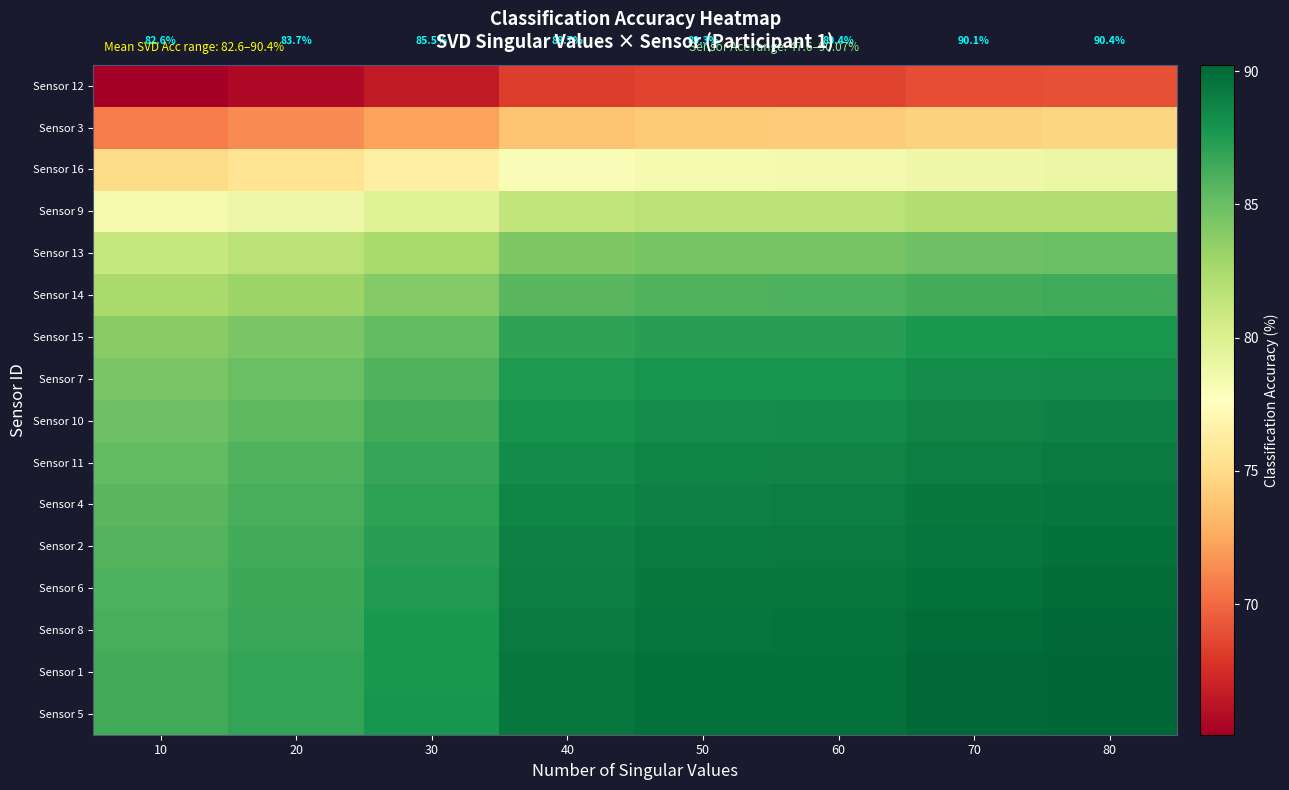

Which has a higher value, 20 or 40?

40